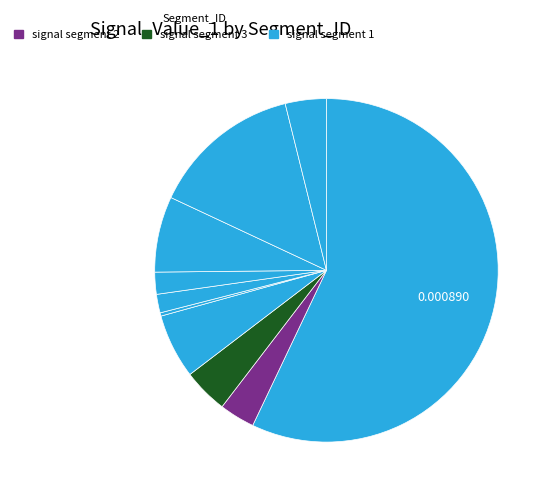

Does any single category account for the majority?

Yes